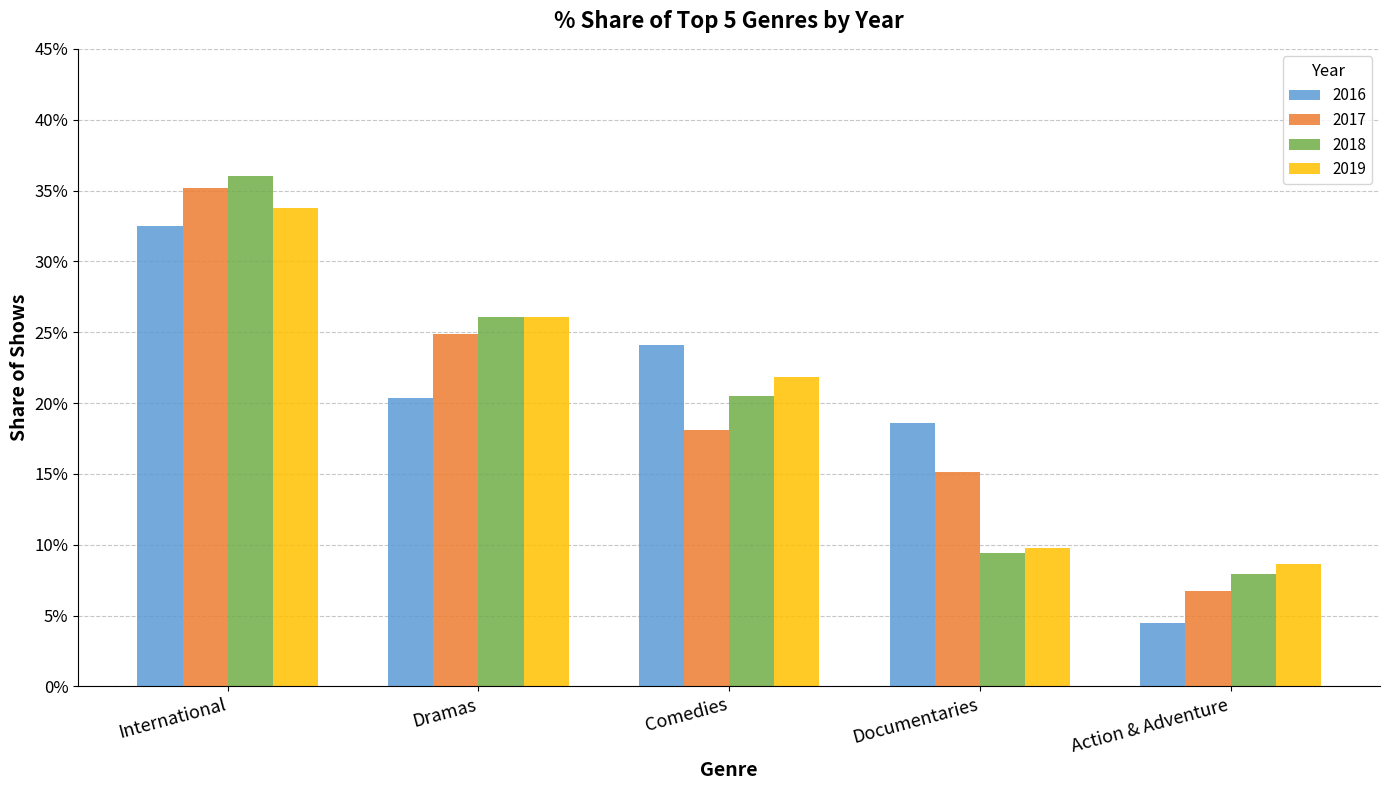

Rank the series by their maximum value, from lowest to highest.

2016, 2019, 2017, 2018